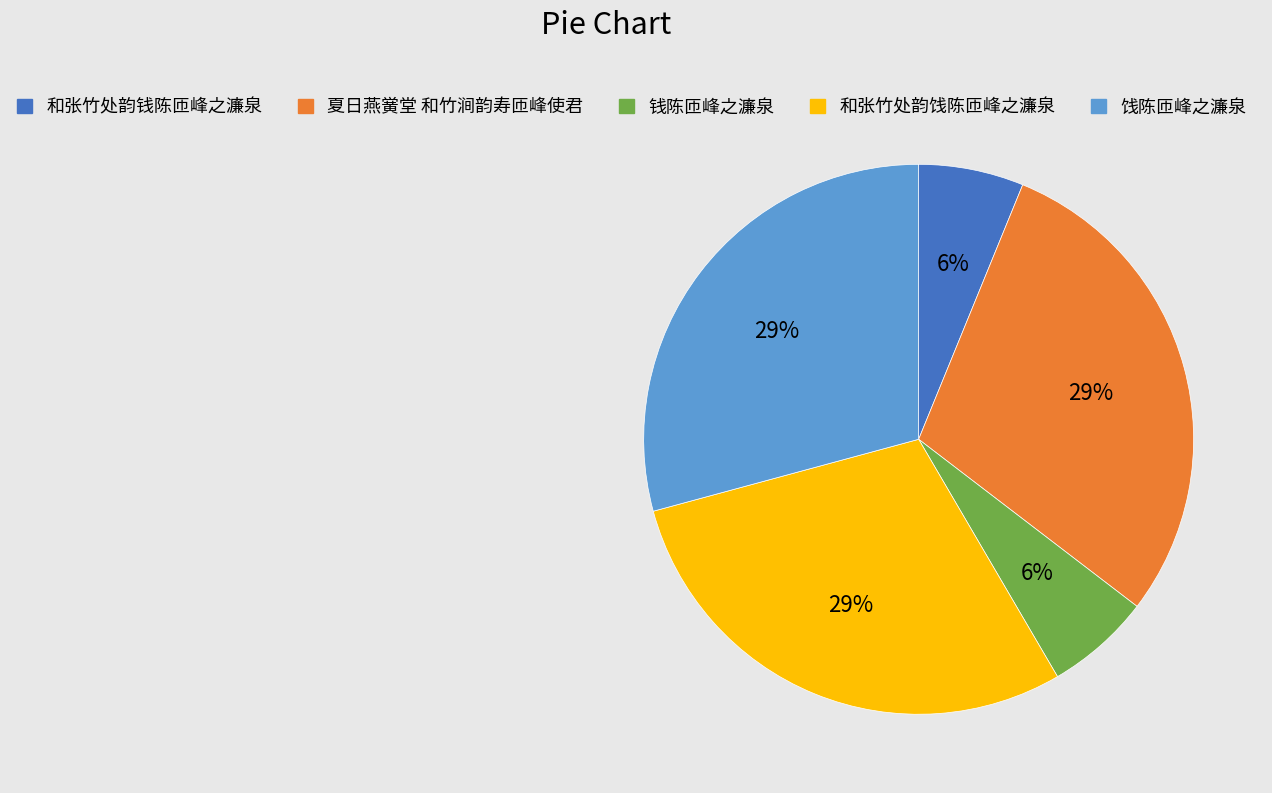

To the nearest percent, what is the combined percentage of 钱陈匝峰之濂泉 and 和张竹处韵钱陈匝峰之濂泉?

12%